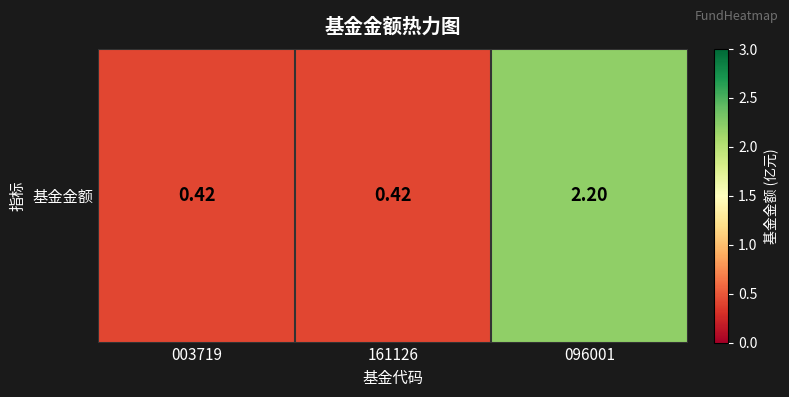

True or false: the data shows 0.6 at 161126.

False